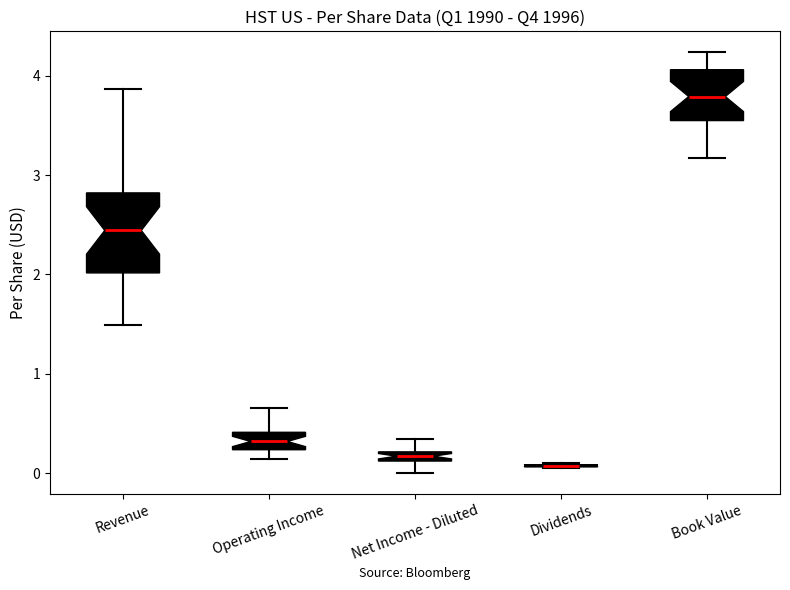

Which box is the tallest, from its lower edge to its upper edge?

Revenue